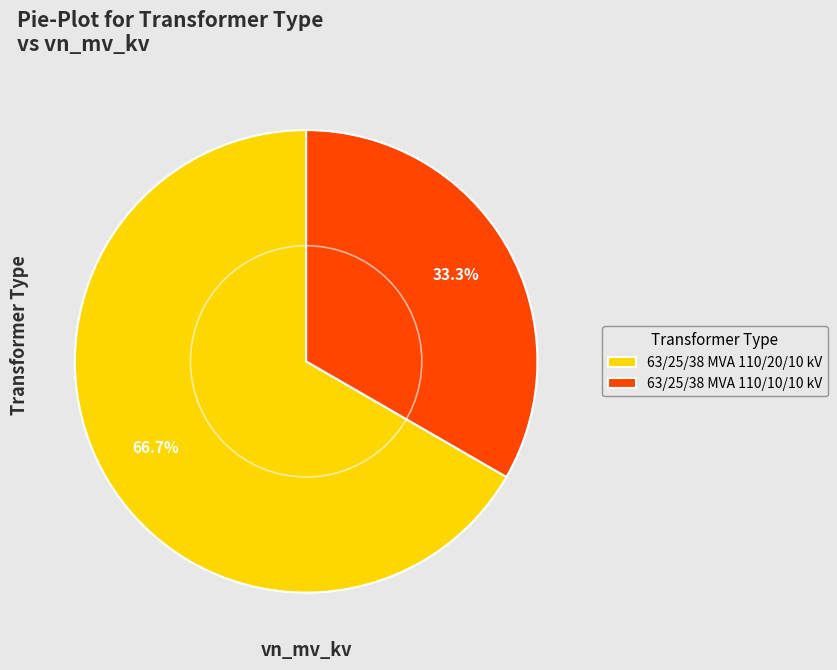

What percentage is the 63/25/38 MVA 110/10/10 kV slice, to the nearest percent?

33%